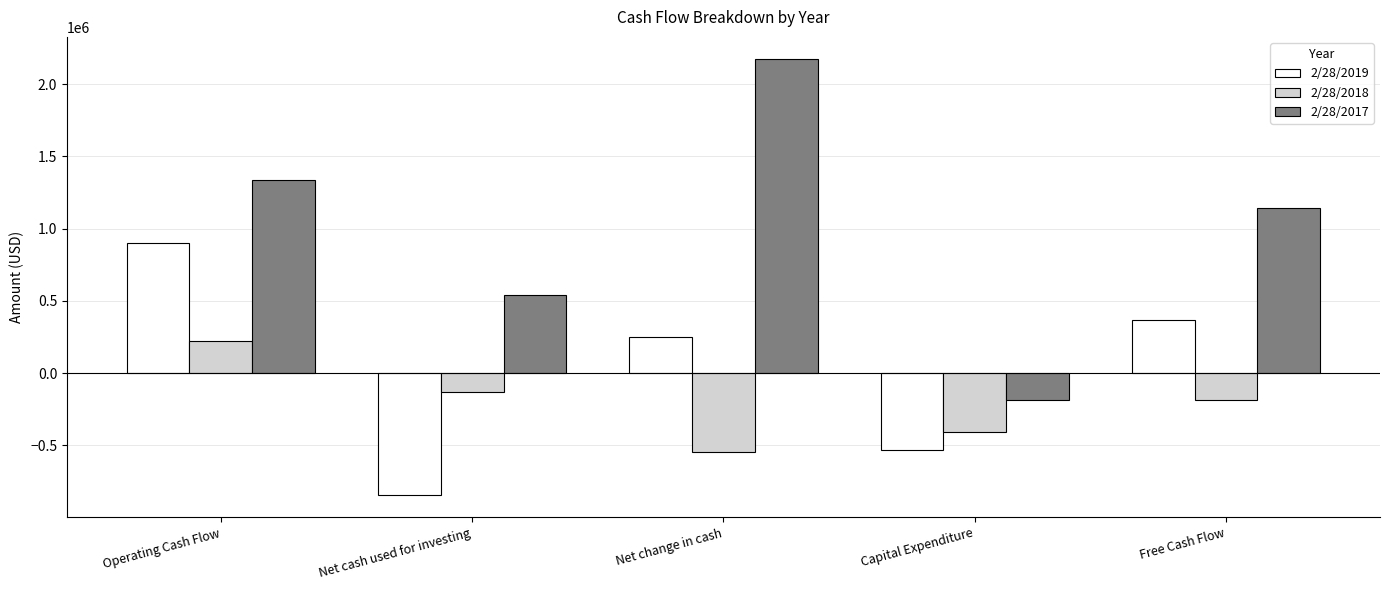

What is the value of the 2/28/2019 bar at the 1st from the left?

901941